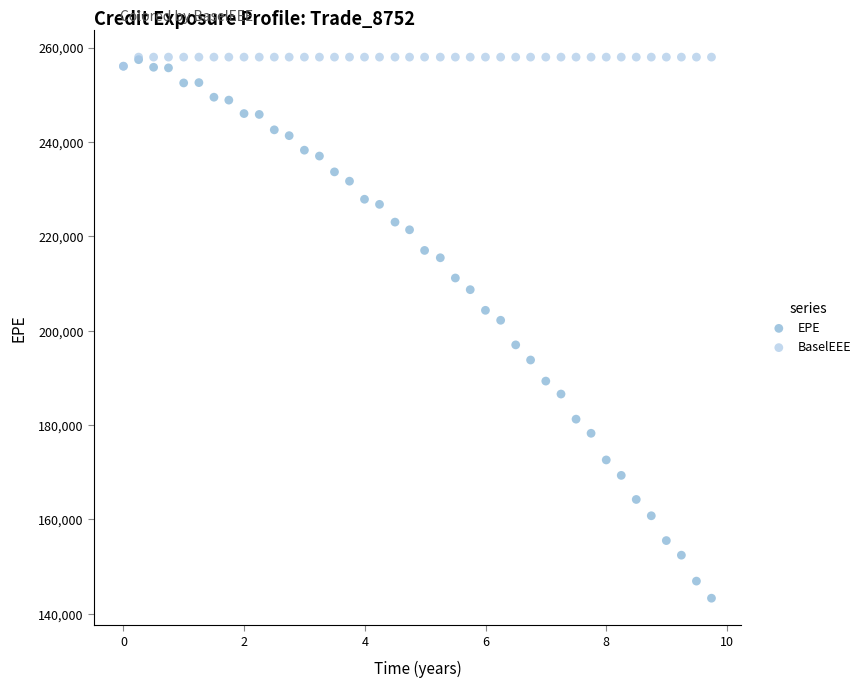

In the EPE series, what Y value is closest to 200366?

202202